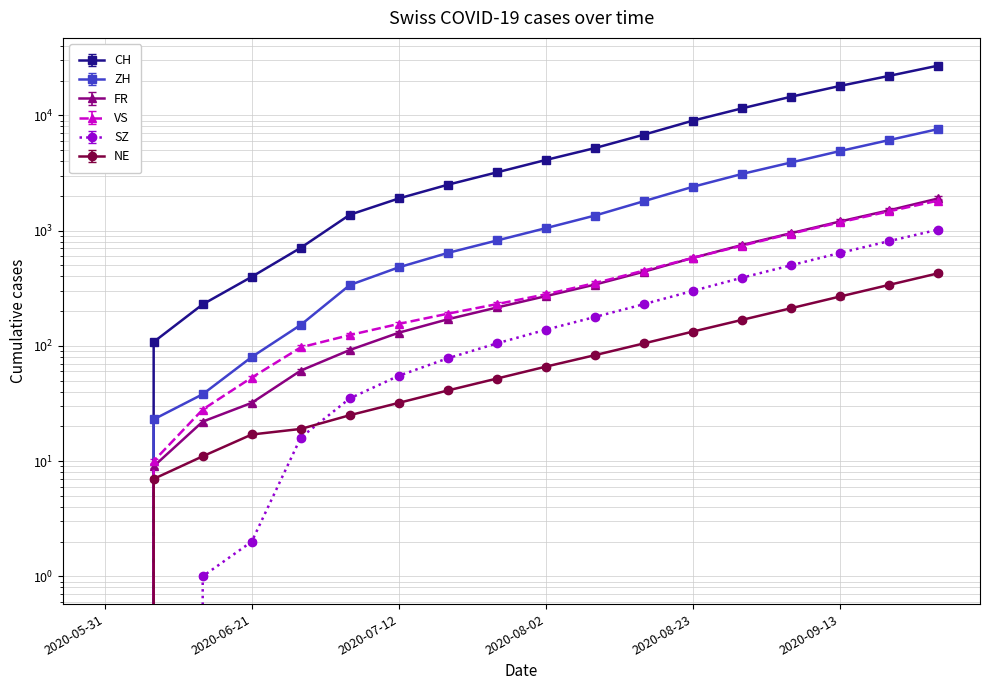

True or false: VS and ZH cross at least once.

False